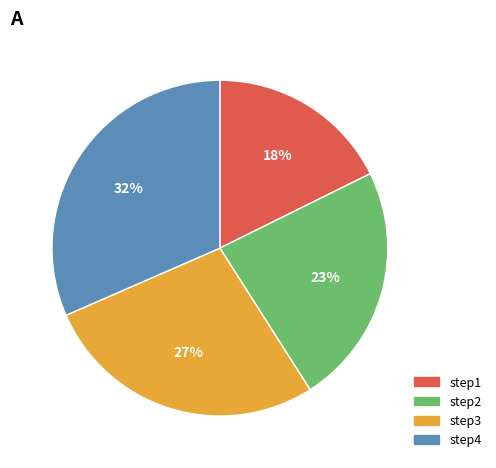

The step2 slice represents 10% of the pie. True or false?

False